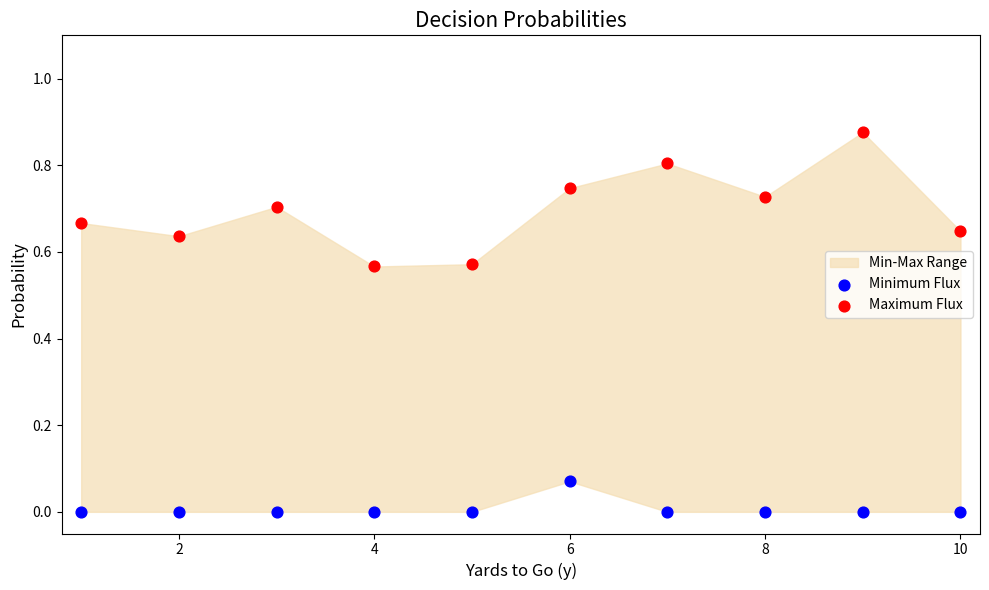

Which series reaches the maximum Y coordinate?

Maximum Flux